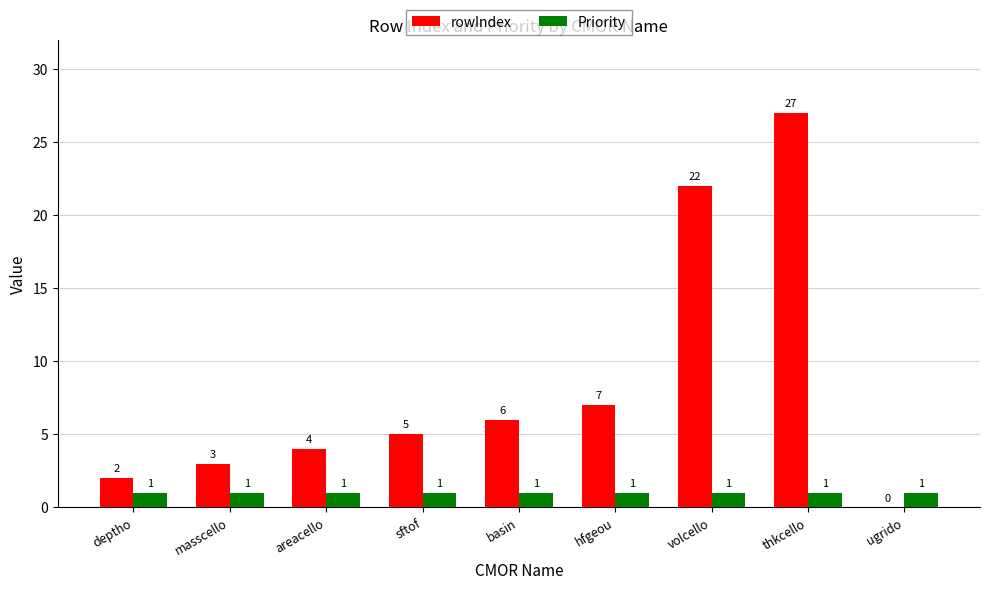

How many groups of bars are there?

9